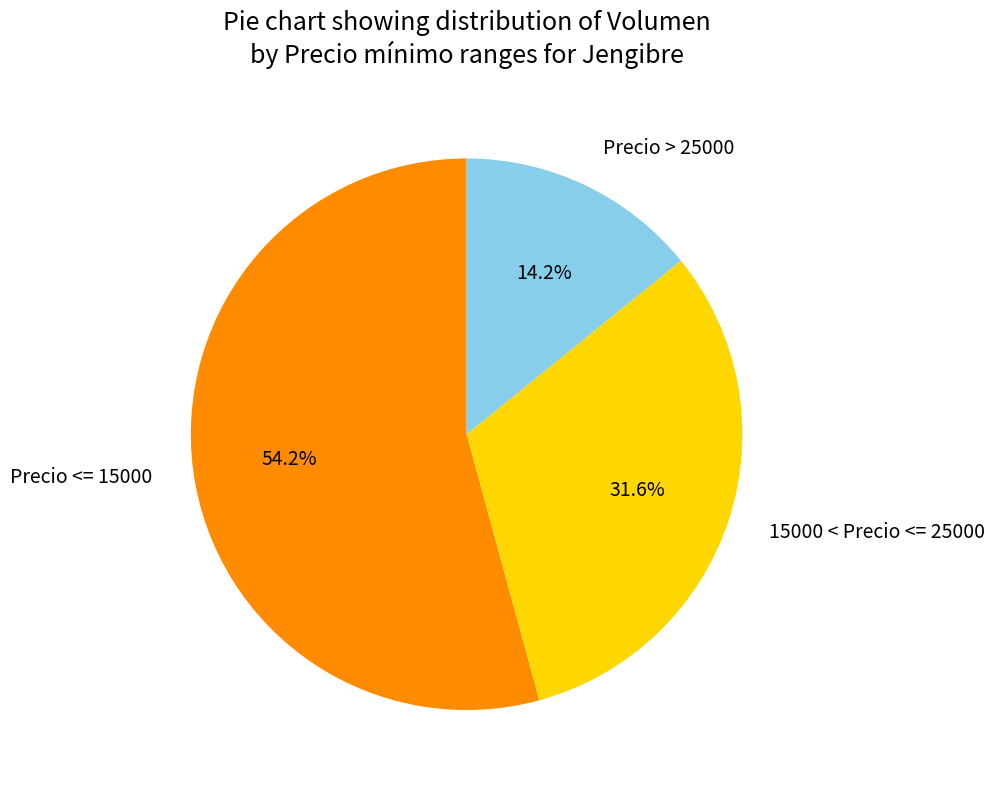

How many slices are in this pie chart?

3